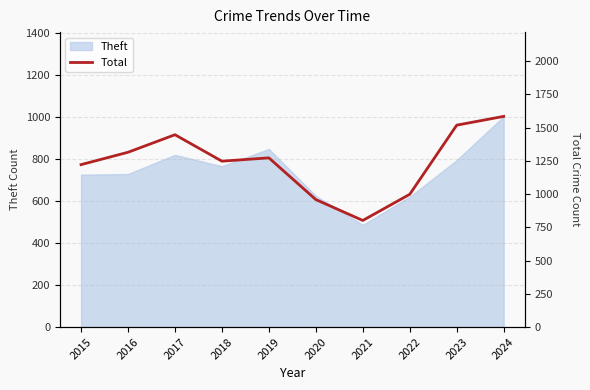

How many lines are shown in the chart?

1